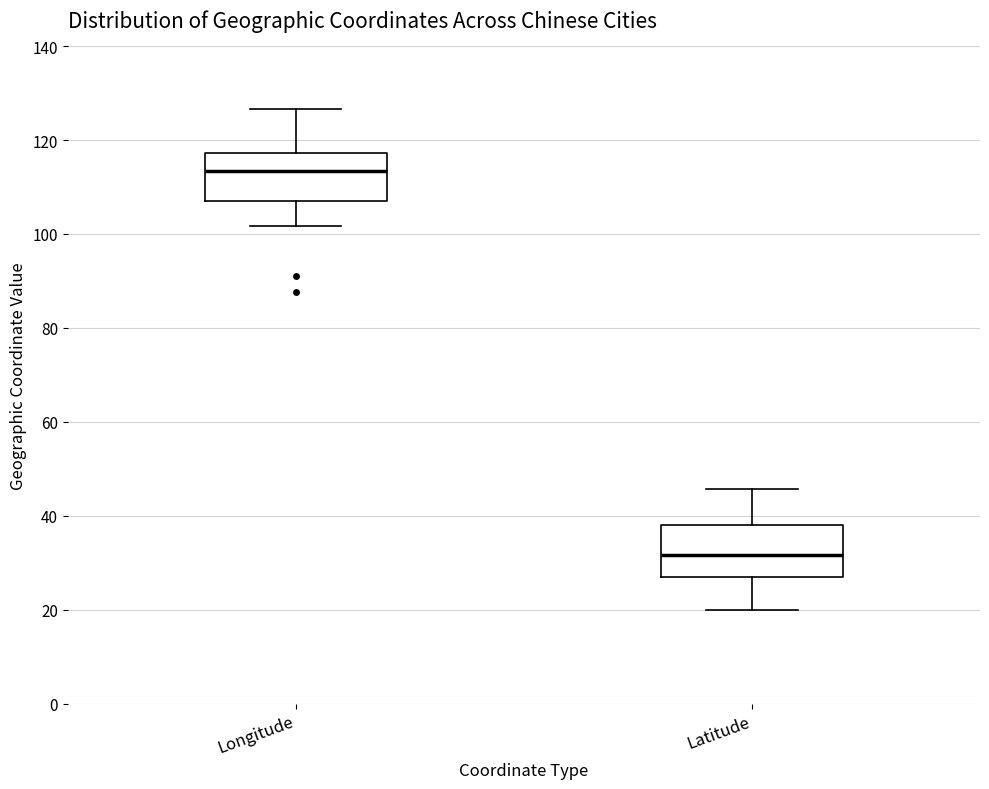

Which box's median line is the highest?

Longitude